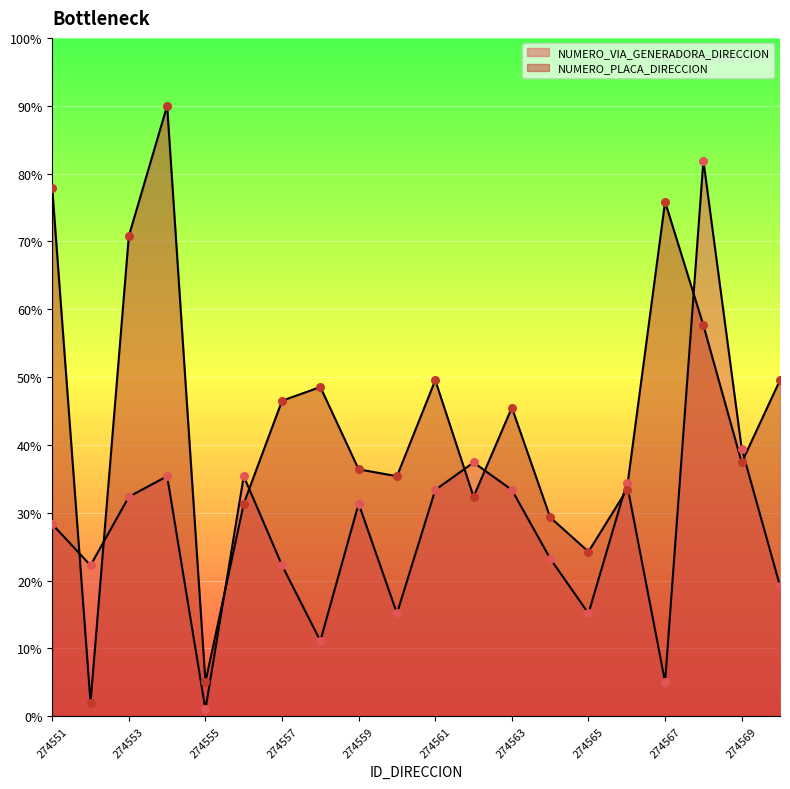

Is the value of NUMERO_PLACA_DIRECCION at 274556 greater than the value of NUMERO_VIA_GENERADORA_DIRECCION at 274555?

Yes